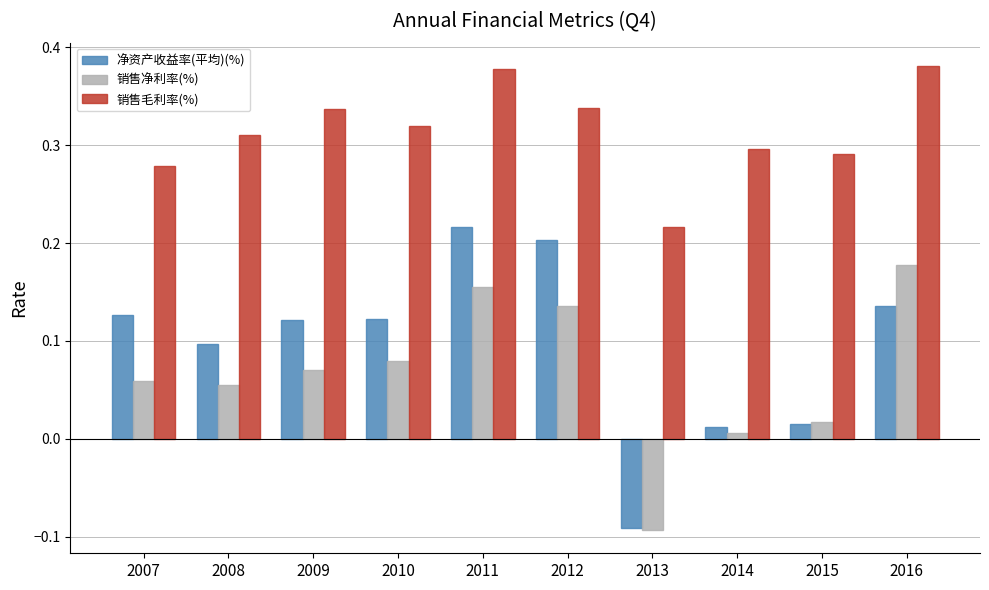

Where is 销售净利率(%) nearest to the value 0?

2014